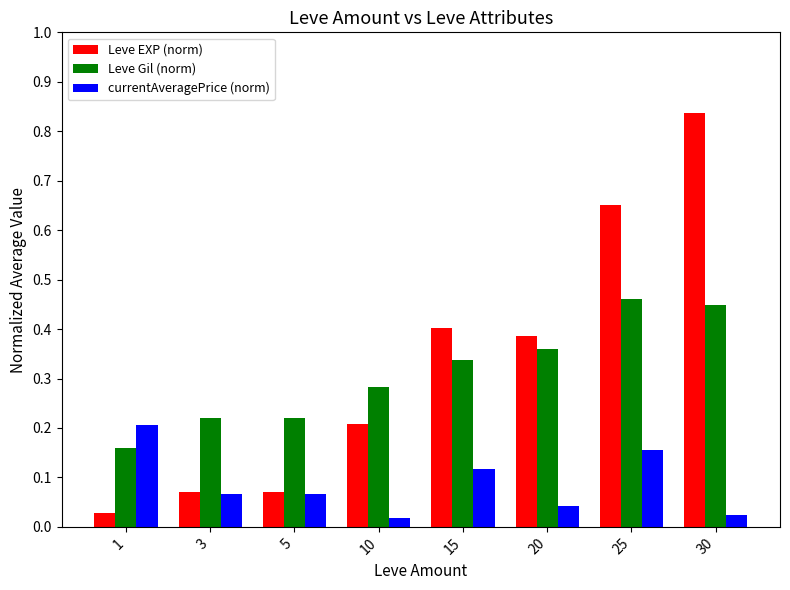

List the series in order of their peak value, highest first.

Leve EXP (norm), Leve Gil (norm), currentAveragePrice (norm)